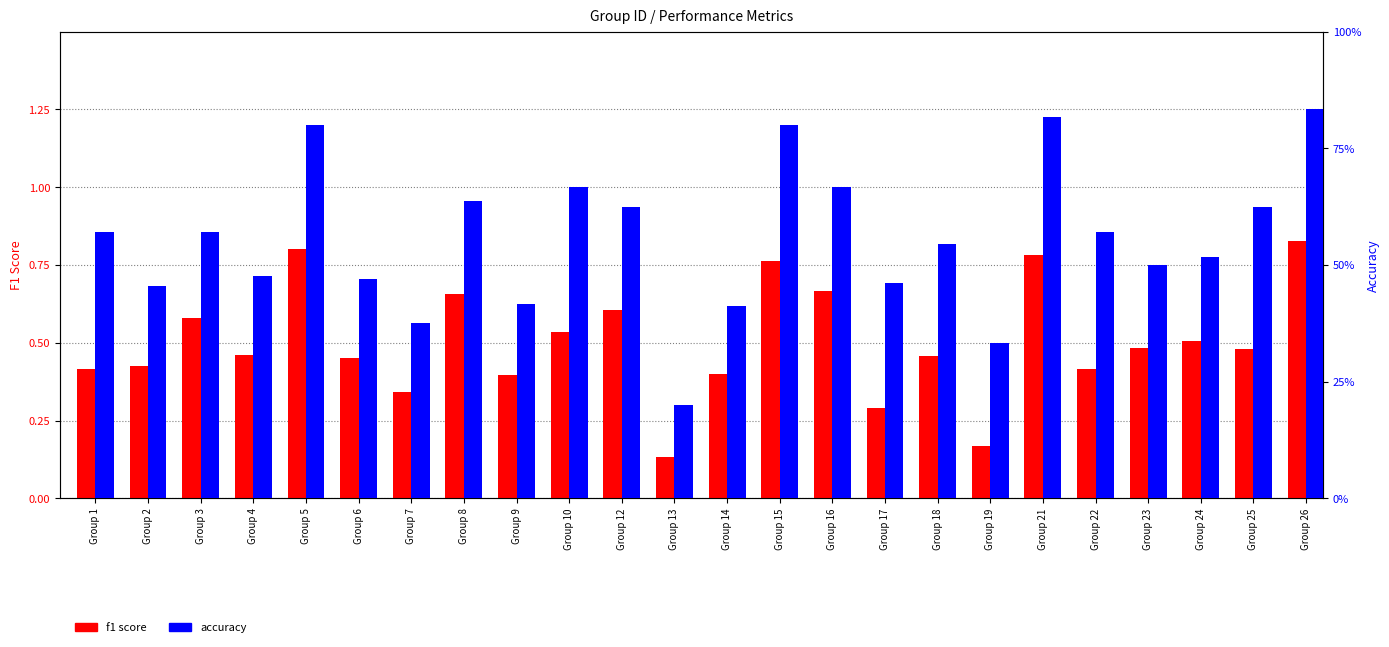

What is the difference between the maximum and minimum values in the f1 series?

0.7